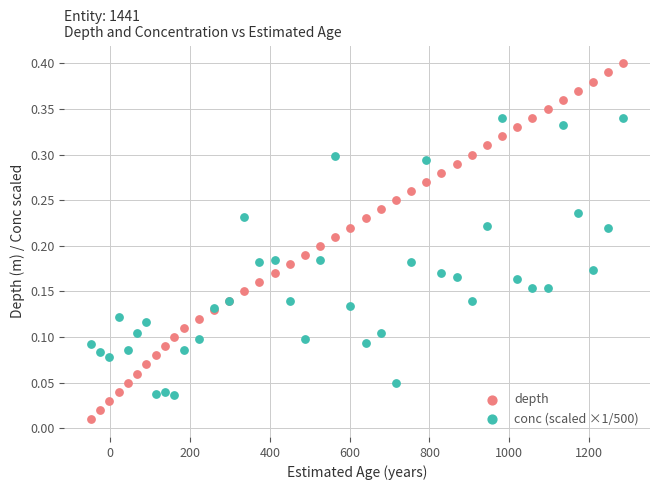

Which series reaches the maximum Y coordinate?

depth